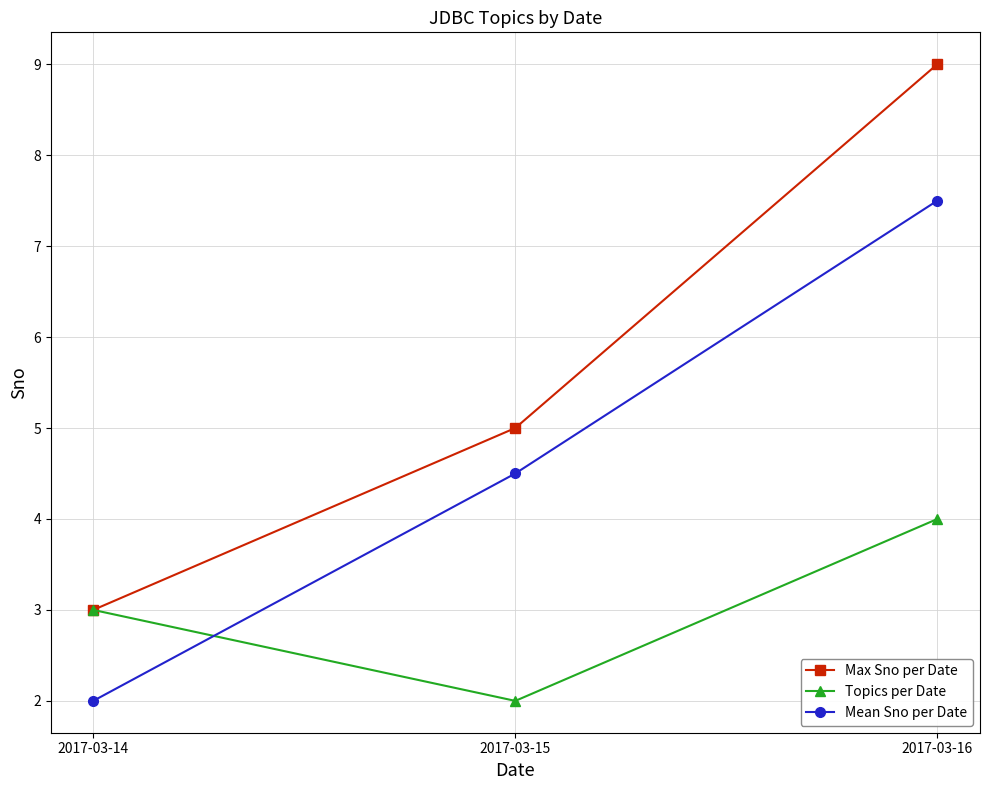

What is the greatest value displayed?

9.0